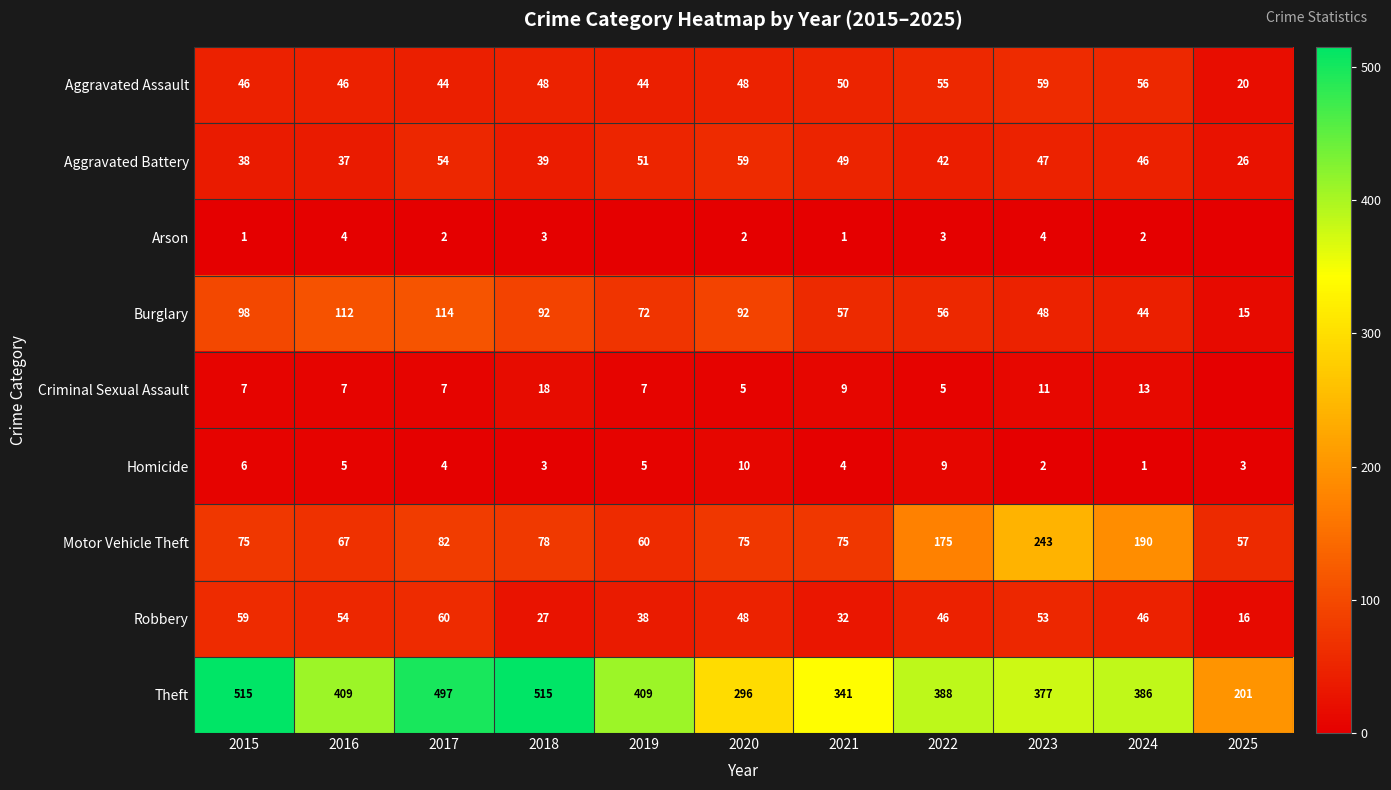

What is the spread (max minus min) of values at 2018?

512